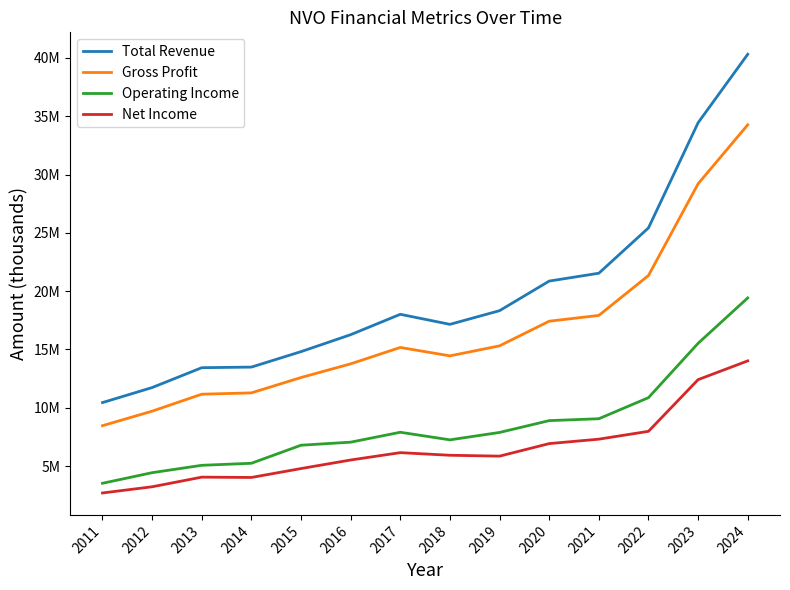

At 2016, list the series in order from smallest to largest.

Net Income, Operating Income, Gross Profit, Total Revenue